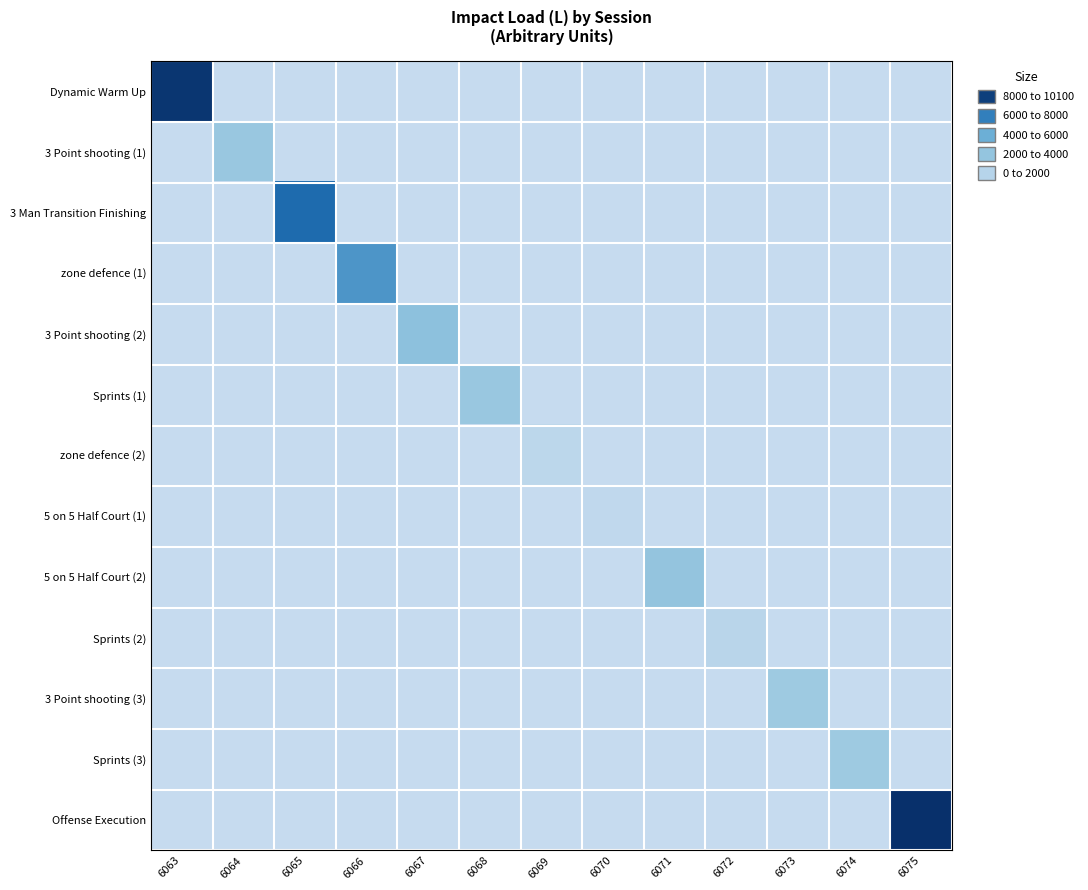

Reading right to left, what are all the values shown in this chart?

Dynamic Warm Up: 6075=0.0	6074=0.0	6073=0.0	6072=0.0	6071=0.0	6070=0.0	6069=0.0	6068=0.0	6067=0.0	6066=0.0	6065=0.0	6064=0.0	6063=9828.5
3 Point shooting (1): 6075=0.0	6074=0.0	6073=0.0	6072=0.0	6071=0.0	6070=0.0	6069=0.0	6068=0.0	6067=0.0	6066=0.0	6065=0.0	6064=2735.9	6063=0.0
3 Man Transition Finishing: 6075=0.0	6074=0.0	6073=0.0	6072=0.0	6071=0.0	6070=0.0	6069=0.0	6068=0.0	6067=0.0	6066=0.0	6065=7781.2	6064=0.0	6063=0.0
zone defence (1): 6075=0.0	6074=0.0	6073=0.0	6072=0.0	6071=0.0	6070=0.0	6069=0.0	6068=0.0	6067=0.0	6066=6065.1	6065=0.0	6064=0.0	6063=0.0
3 Point shooting (2): 6075=0.0	6074=0.0	6073=0.0	6072=0.0	6071=0.0	6070=0.0	6069=0.0	6068=0.0	6067=3351.9	6066=0.0	6065=0.0	6064=0.0	6063=0.0
Sprints (1): 6075=0.0	6074=0.0	6073=0.0	6072=0.0	6071=0.0	6070=0.0	6069=0.0	6068=2745.5	6067=0.0	6066=0.0	6065=0.0	6064=0.0	6063=0.0
zone defence (2): 6075=0.0	6074=0.0	6073=0.0	6072=0.0	6071=0.0	6070=0.0	6069=602.7	6068=0.0	6067=0.0	6066=0.0	6065=0.0	6064=0.0	6063=0.0
5 on 5 Half Court (1): 6075=0.0	6074=0.0	6073=0.0	6072=0.0	6071=0.0	6070=319.0	6069=0.0	6068=0.0	6067=0.0	6066=0.0	6065=0.0	6064=0.0	6063=0.0
5 on 5 Half Court (2): 6075=0.0	6074=0.0	6073=0.0	6072=0.0	6071=3030.2	6070=0.0	6069=0.0	6068=0.0	6067=0.0	6066=0.0	6065=0.0	6064=0.0	6063=0.0
Sprints (2): 6075=0.0	6074=0.0	6073=0.0	6072=815.5	6071=0.0	6070=0.0	6069=0.0	6068=0.0	6067=0.0	6066=0.0	6065=0.0	6064=0.0	6063=0.0
3 Point shooting (3): 6075=0.0	6074=0.0	6073=2489.2	6072=0.0	6071=0.0	6070=0.0	6069=0.0	6068=0.0	6067=0.0	6066=0.0	6065=0.0	6064=0.0	6063=0.0
Sprints (3): 6075=0.0	6074=2523.9	6073=0.0	6072=0.0	6071=0.0	6070=0.0	6069=0.0	6068=0.0	6067=0.0	6066=0.0	6065=0.0	6064=0.0	6063=0.0
Offense Execution: 6075=10086.6	6074=0.0	6073=0.0	6072=0.0	6071=0.0	6070=0.0	6069=0.0	6068=0.0	6067=0.0	6066=0.0	6065=0.0	6064=0.0	6063=0.0